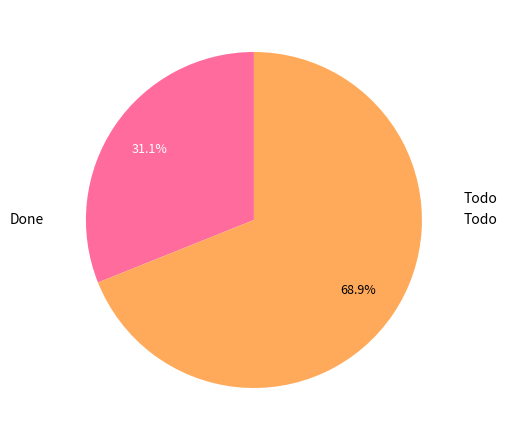

Which slice is the smallest?

Done